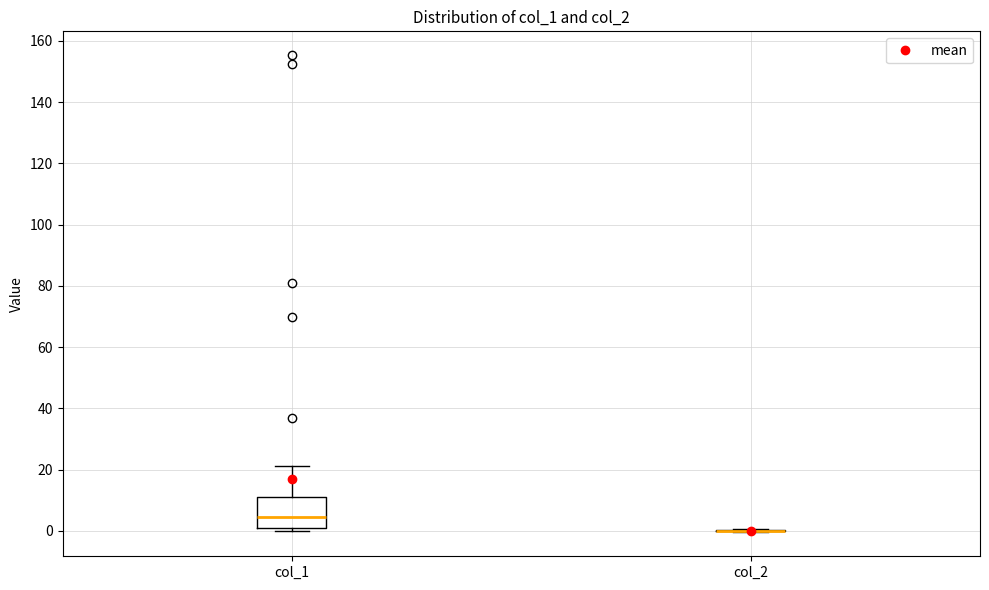

Reading left to right, transcribe this box plot: for each box, give where its median line is, the range the box spans, and where its two whiskers end, as read against the y-axis. The values are not printed on the chart, so give them approximately, as read against the axis.

col_1: median 4, box 2 to 10, whiskers 0 to 22
col_2: box collapsed to a line at 0, whiskers 0 to 0